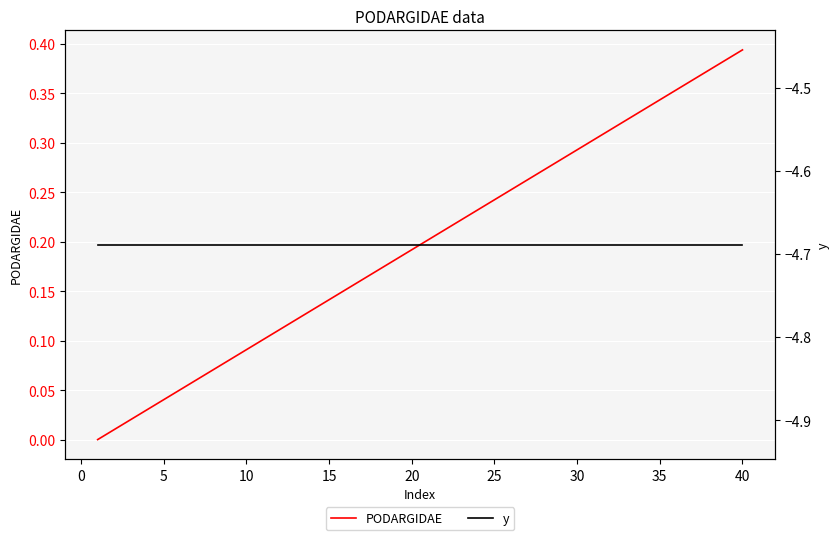

At which label does PODARGIDAE reach its peak?

40